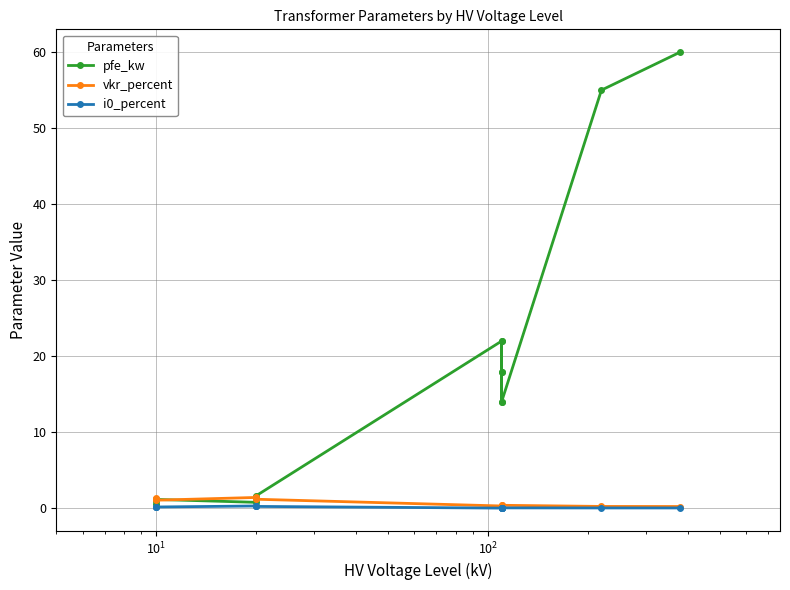

Which series has the largest total across all categories?

pfe_kw